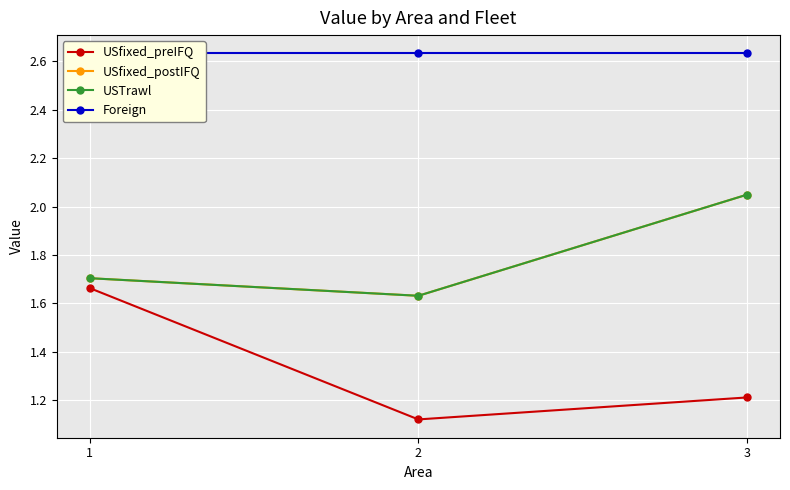

What is the sum of the USfixed_preIFQ values at 1 and 2?

2.8